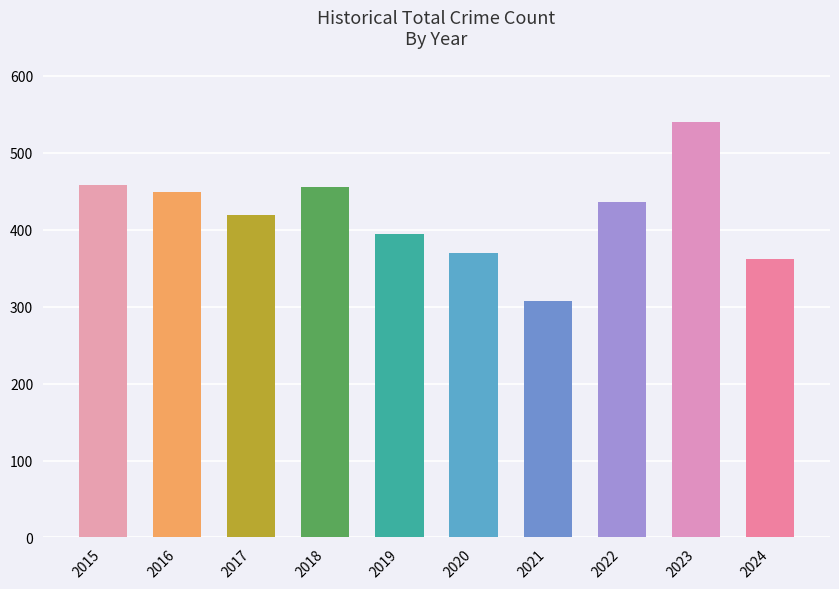

What is the difference between the values at 2022 and 2018?

19